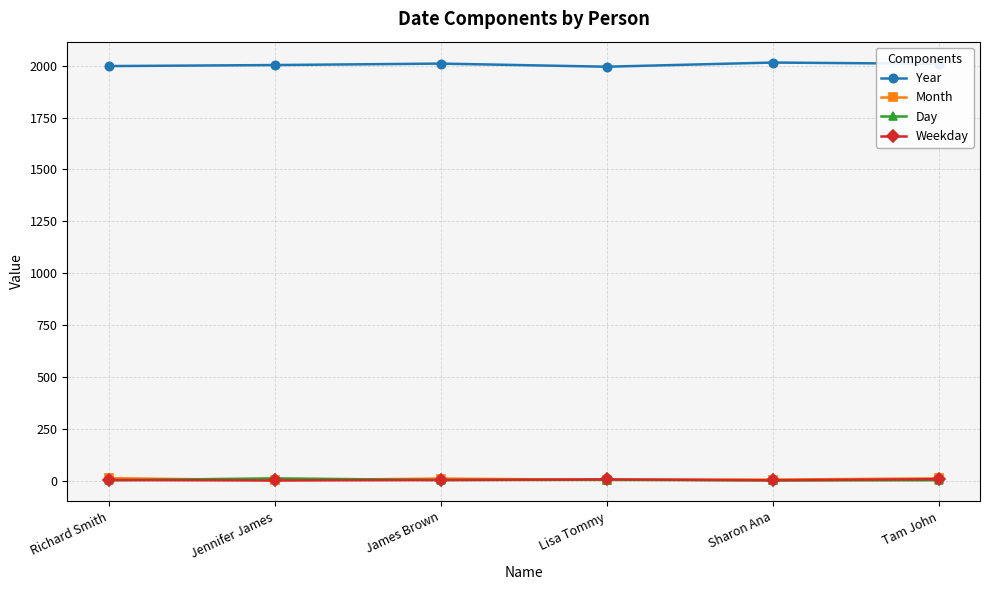

The value of Year at Jennifer James is 920. True or false?

False